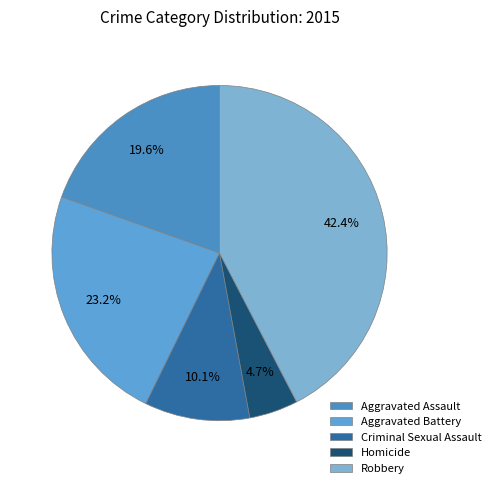

The Aggravated Battery slice represents 35% of the pie. True or false?

False